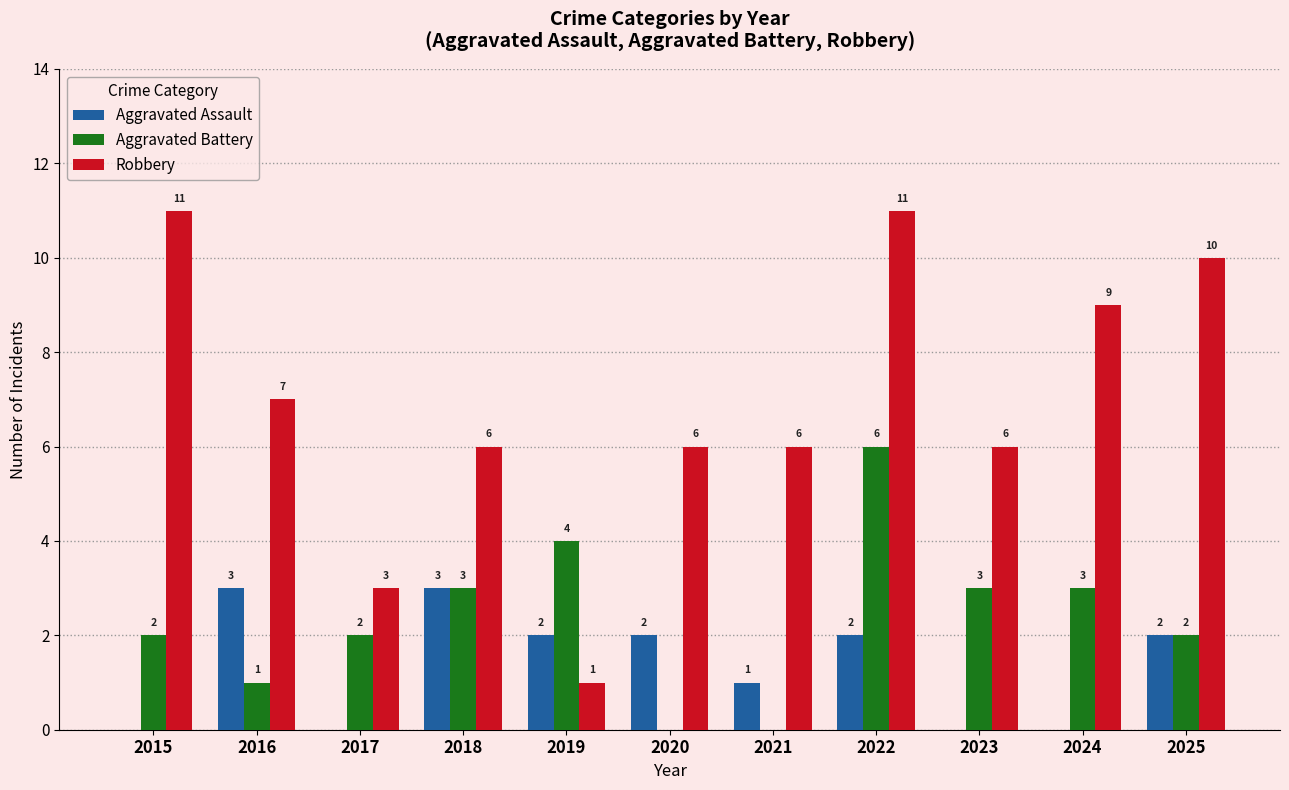

What are all the series names shown in the legend?

Aggravated Assault, Aggravated Battery, Robbery